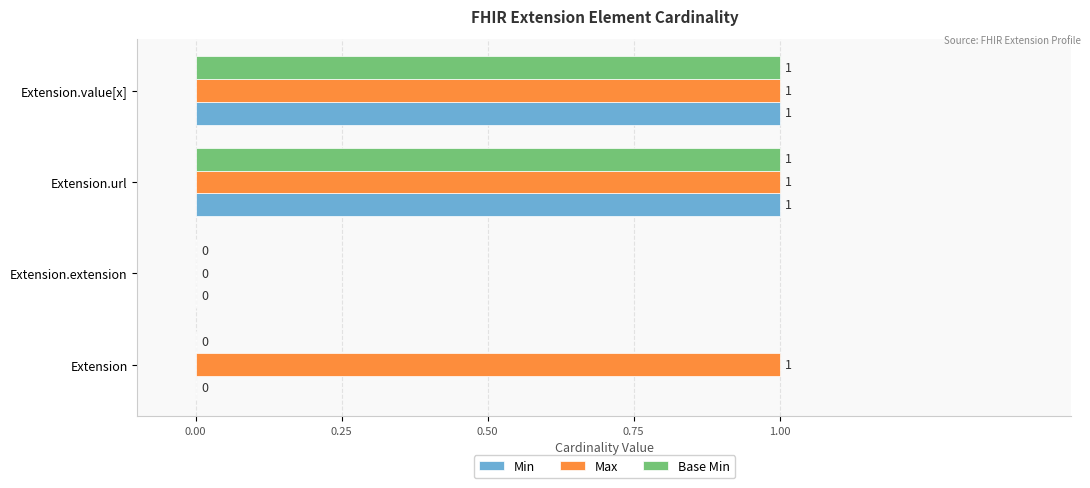

Between Extension and Extension.extension, which series saw the biggest shift?

Max